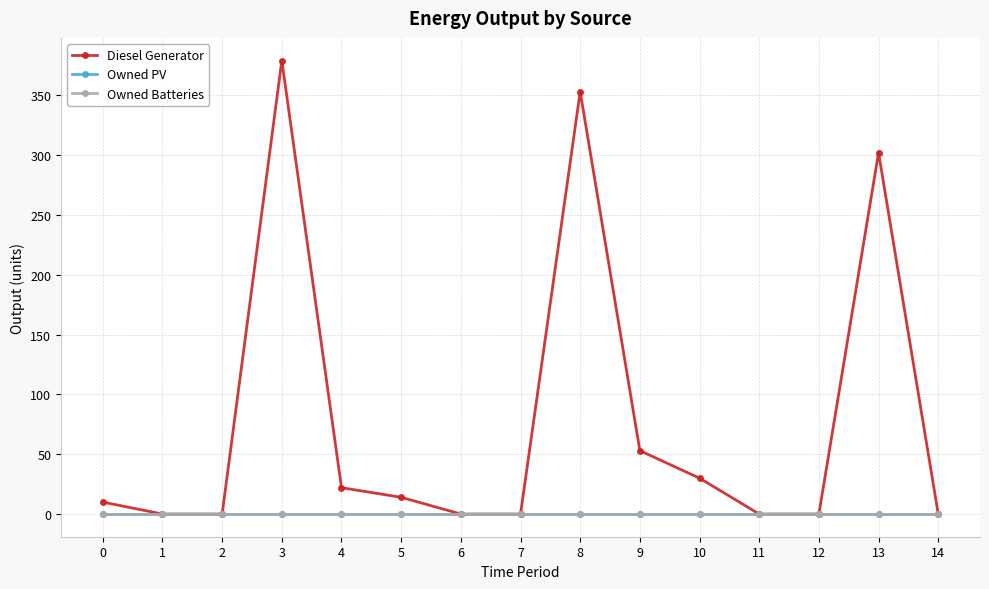

Does the chart have visible grid lines?

Yes